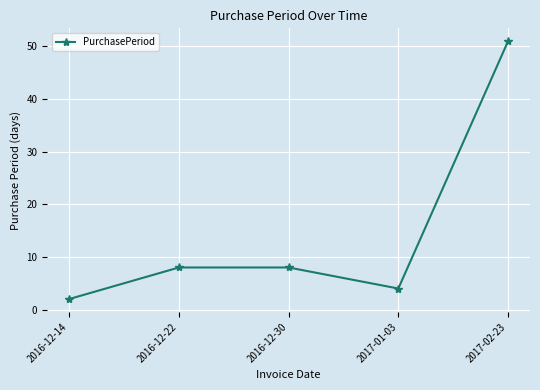

What is the approximate value at 2016-12-22, to the nearest 5?

10